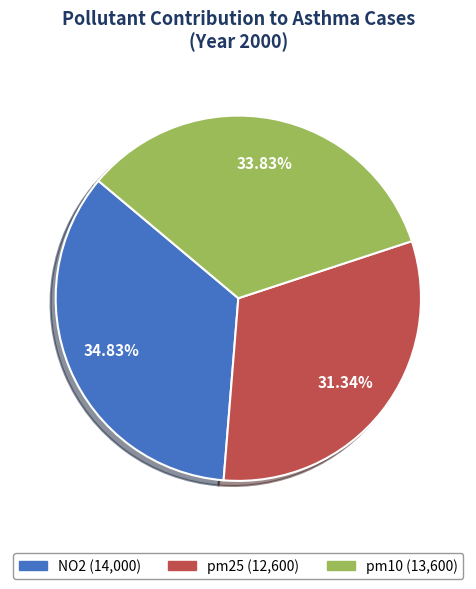

How many slices are in this pie chart?

3